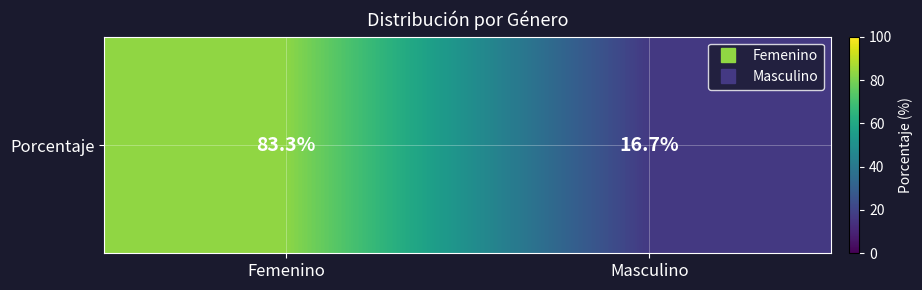

List the labels in order of value, smallest first.

Masculino, Femenino